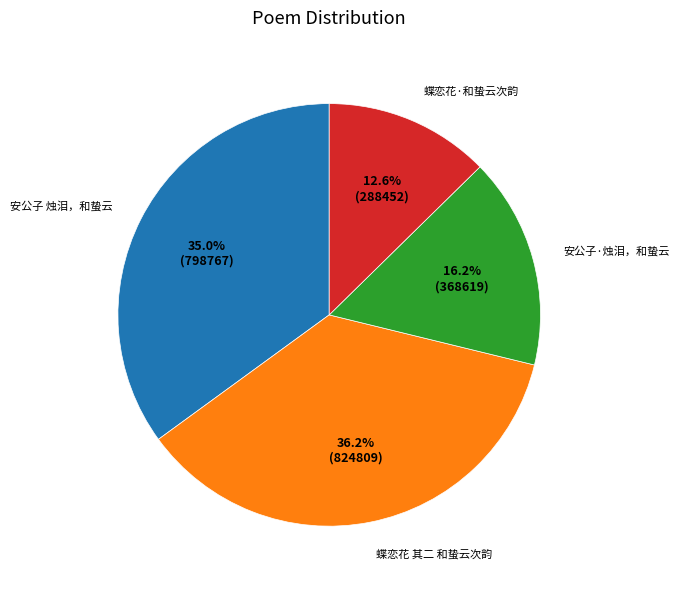

What percentage is NOT represented by 安公子 烛泪，和蛰云?

65.0%